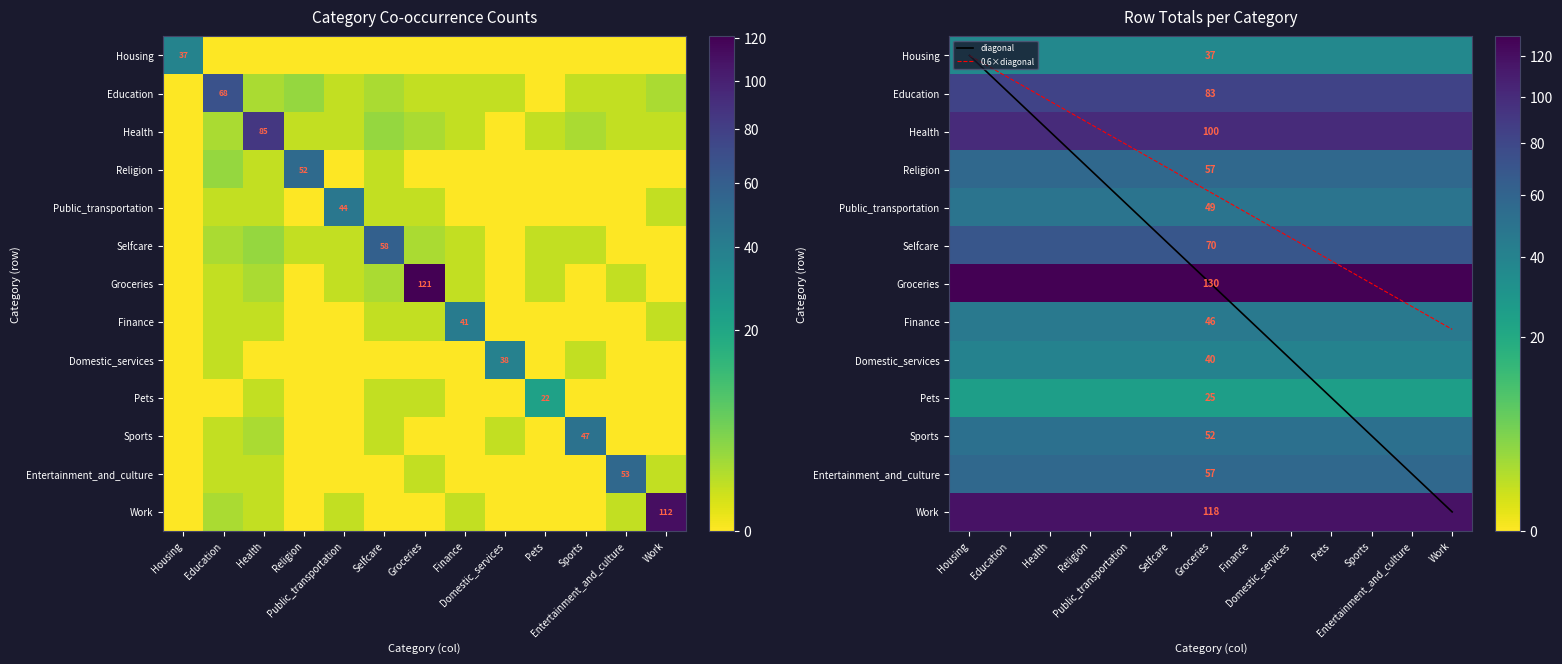

What is the difference between the maximum and second lowest values in the Pets series?

22